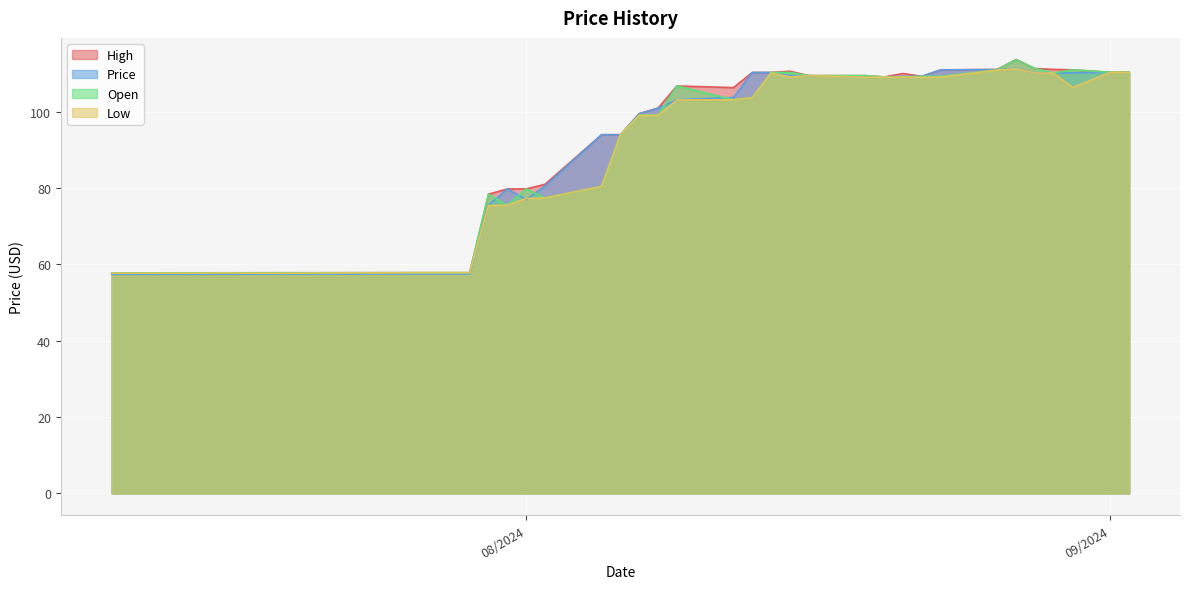

Reading left to right, extract all data points from this chart.

High: 09/02/2024=110.4	09/01/2024=110.3	08/30/2024=111.0	08/29/2024=111.1	08/28/2024=111.3	08/27/2024=113.6	08/26/2024=111.1	08/23/2024=110.9	08/22/2024=109.3	08/21/2024=110.0	08/20/2024=109.1	08/19/2024=109.4	08/16/2024=109.4	08/15/2024=110.6	08/14/2024=110.3	08/13/2024=110.3	08/12/2024=106.3	08/09/2024=106.7	08/08/2024=100.9	08/07/2024=99.5	08/06/2024=94.0	08/05/2024=94.0	08/02/2024=81.0	08/01/2024=79.8	07/31/2024=79.8	07/30/2024=78.4	07/29/2024=57.8	07/26/2024=57.8	07/25/2024=57.8	07/24/2024=57.8	07/23/2024=57.8	07/22/2024=57.8	07/19/2024=57.8	07/18/2024=57.8	07/17/2024=57.8	07/16/2024=57.8	07/15/2024=57.8	07/12/2024=57.8	07/11/2024=57.8	07/10/2024=57.8
Price: 09/02/2024=110.4	09/01/2024=110.3	08/30/2024=110.2	08/29/2024=110.2	08/28/2024=110.2	08/27/2024=111.3	08/26/2024=111.0	08/23/2024=110.9	08/22/2024=109.3	08/21/2024=109.3	08/20/2024=109.1	08/19/2024=109.1	08/16/2024=109.4	08/15/2024=109.4	08/14/2024=110.3	08/13/2024=110.3	08/12/2024=103.7	08/09/2024=103.1	08/08/2024=100.9	08/07/2024=99.4	08/06/2024=94.0	08/05/2024=94.0	08/02/2024=80.5	08/01/2024=77.0	07/31/2024=79.8	07/30/2024=75.5	07/29/2024=57.5	07/26/2024=57.5	07/25/2024=57.5	07/24/2024=57.5	07/23/2024=57.5	07/22/2024=57.5	07/19/2024=57.4	07/18/2024=57.4	07/17/2024=57.4	07/16/2024=57.4	07/15/2024=57.4	07/12/2024=57.4	07/11/2024=57.4	07/10/2024=57.4
Open: 09/02/2024=110.3	09/01/2024=110.3	08/30/2024=111.0	08/29/2024=110.2	08/28/2024=111.3	08/27/2024=113.6	08/26/2024=110.9	08/23/2024=109.3	08/22/2024=109.3	08/21/2024=109.1	08/20/2024=109.1	08/19/2024=109.4	08/16/2024=109.4	08/15/2024=110.3	08/14/2024=110.3	08/13/2024=103.7	08/12/2024=103.1	08/09/2024=106.7	08/08/2024=99.1	08/07/2024=99.1	08/06/2024=94.0	08/05/2024=80.4	08/02/2024=77.4	08/01/2024=79.8	07/31/2024=75.5	07/30/2024=78.4	07/29/2024=57.8	07/26/2024=57.8	07/25/2024=57.8	07/24/2024=57.8	07/23/2024=57.8	07/22/2024=57.8	07/19/2024=57.8	07/18/2024=57.8	07/17/2024=57.8	07/16/2024=57.8	07/15/2024=57.8	07/12/2024=57.8	07/11/2024=57.8	07/10/2024=57.8
Low: 09/02/2024=110.3	09/01/2024=110.3	08/30/2024=106.3	08/29/2024=110.1	08/28/2024=110.2	08/27/2024=111.3	08/26/2024=110.9	08/23/2024=109.0	08/22/2024=109.0	08/21/2024=109.1	08/20/2024=109.0	08/19/2024=109.0	08/16/2024=109.4	08/15/2024=109.1	08/14/2024=110.2	08/13/2024=103.7	08/12/2024=103.1	08/09/2024=103.1	08/08/2024=99.0	08/07/2024=99.0	08/06/2024=94.0	08/05/2024=80.4	08/02/2024=77.4	08/01/2024=77.3	07/31/2024=75.5	07/30/2024=75.4	07/29/2024=57.8	07/26/2024=57.8	07/25/2024=57.8	07/24/2024=57.7	07/23/2024=57.8	07/22/2024=57.8	07/19/2024=57.7	07/18/2024=57.7	07/17/2024=57.7	07/16/2024=57.8	07/15/2024=57.7	07/12/2024=57.7	07/11/2024=57.7	07/10/2024=57.7